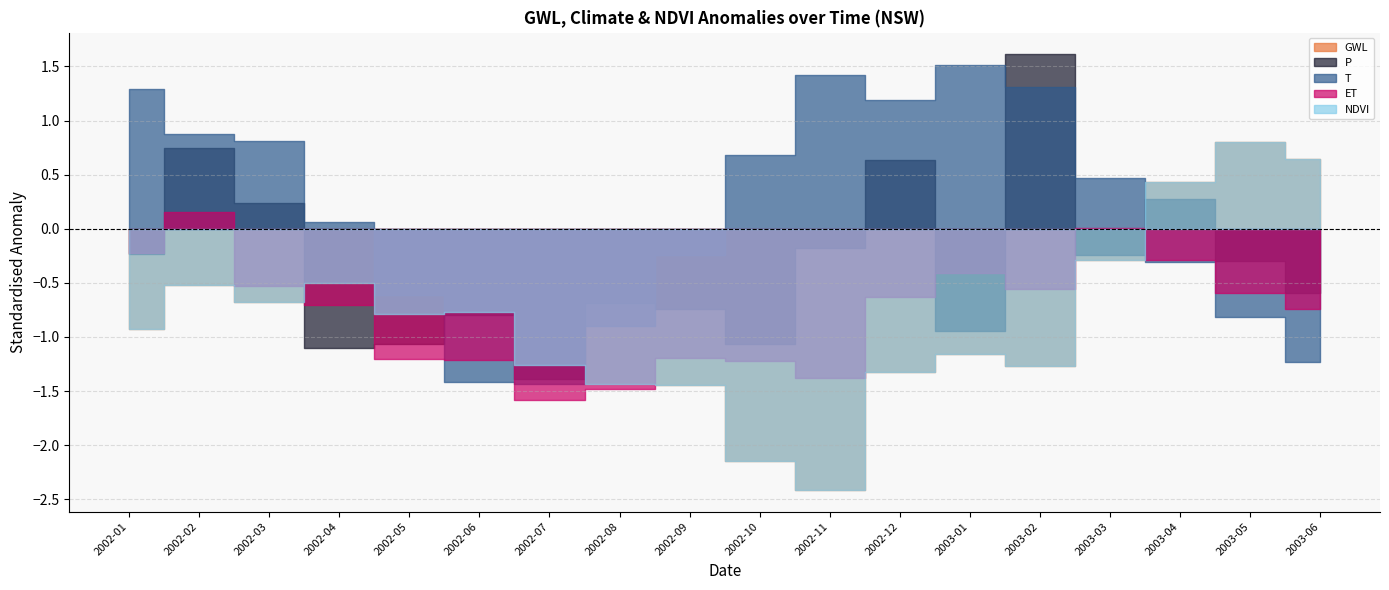

What is the minimum value shown in the chart?

-2.4